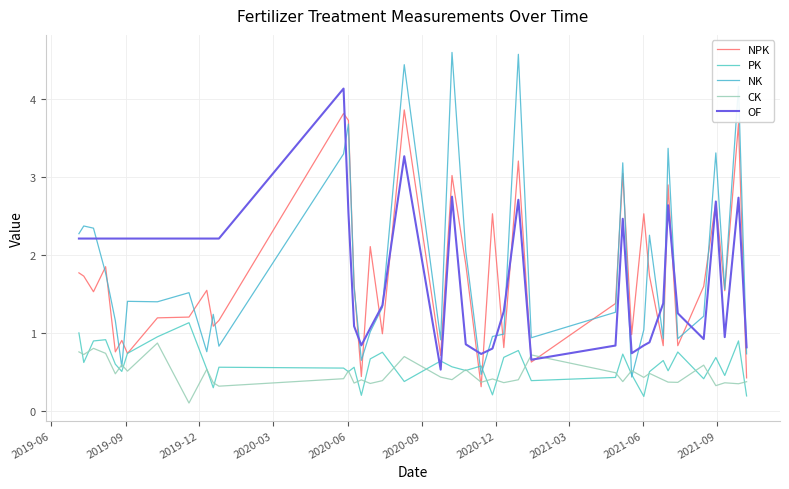

True or false: OF has more than 2 interior local peaks.

True